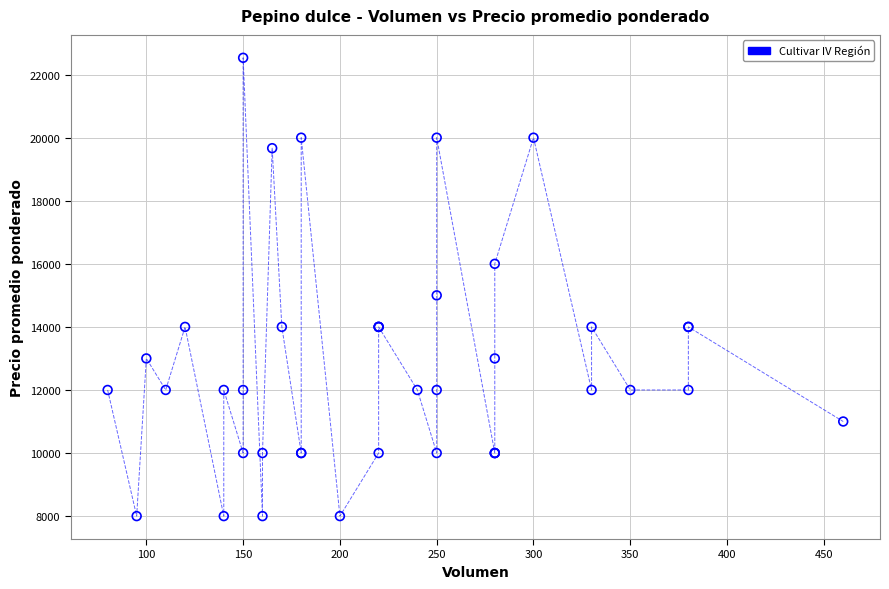

What Y value in the scatter plot is closest to 15266?

15000